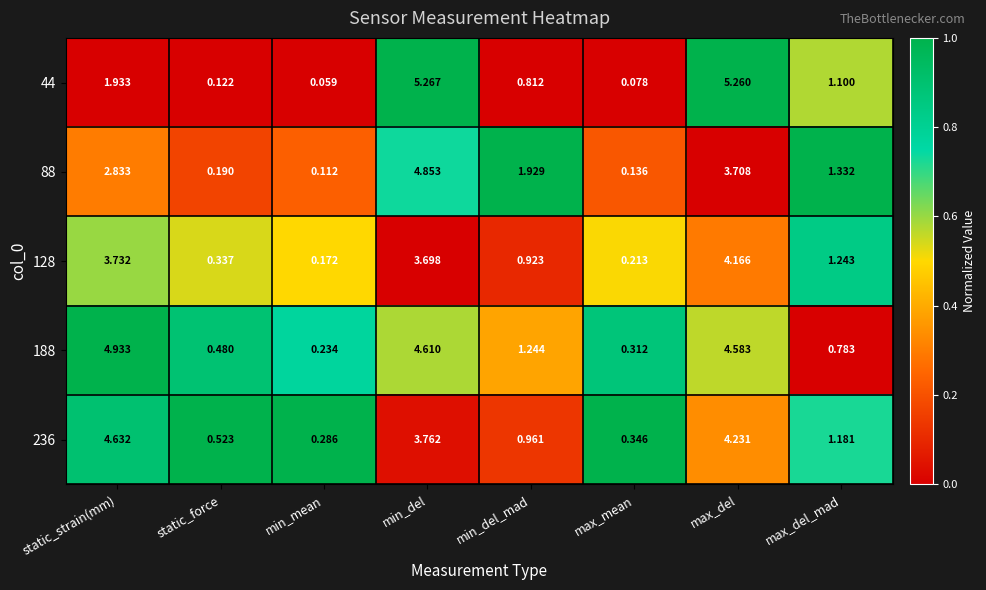

Which series has the largest range (max minus min)?

44